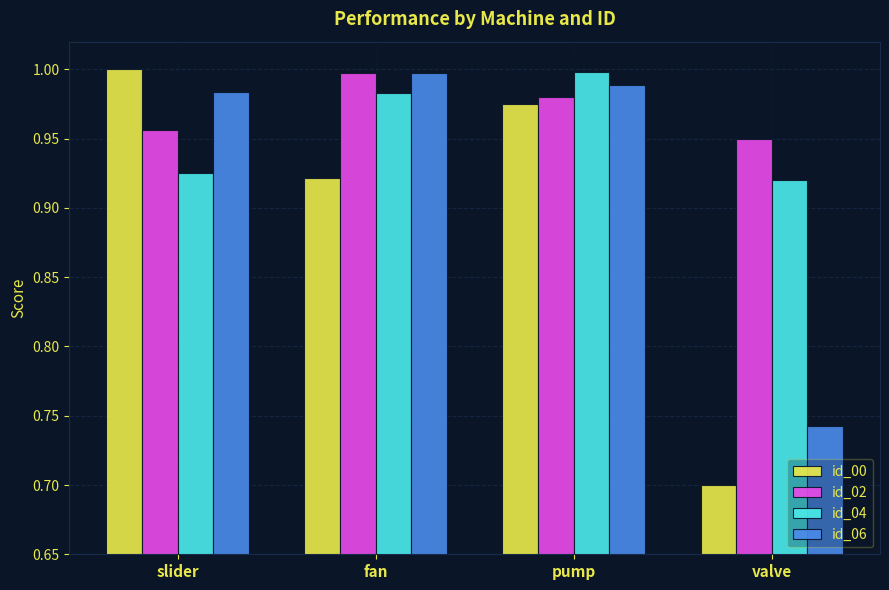

What is the sum of the id_04 values at slider and pump?

1.9